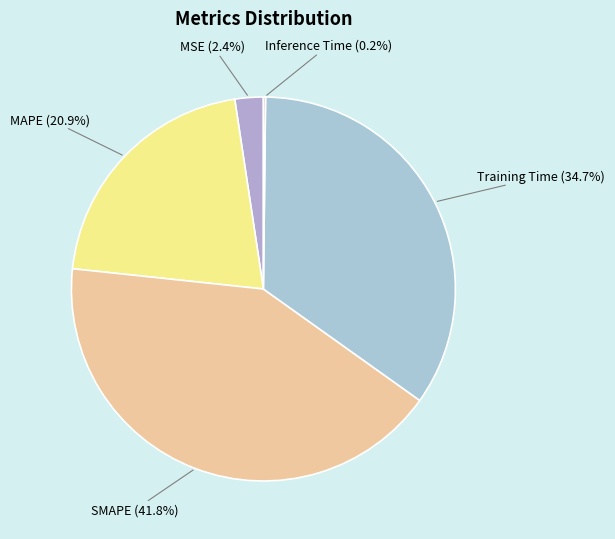

Which slice is the largest?

SMAPE